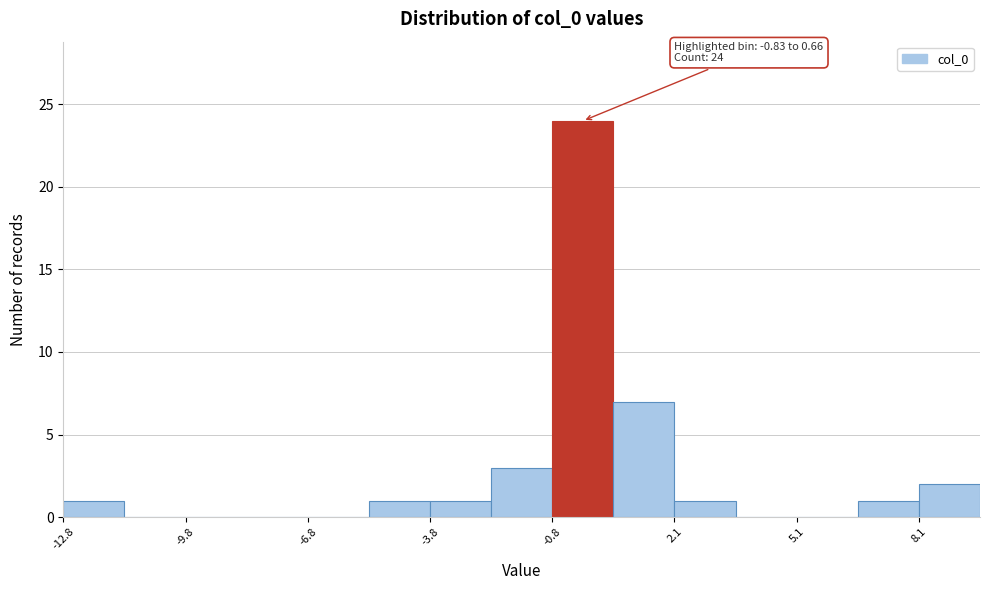

Around what value on the x-axis is the tallest bar? Give the approximate position of its centre, as read against the axis.

0.0